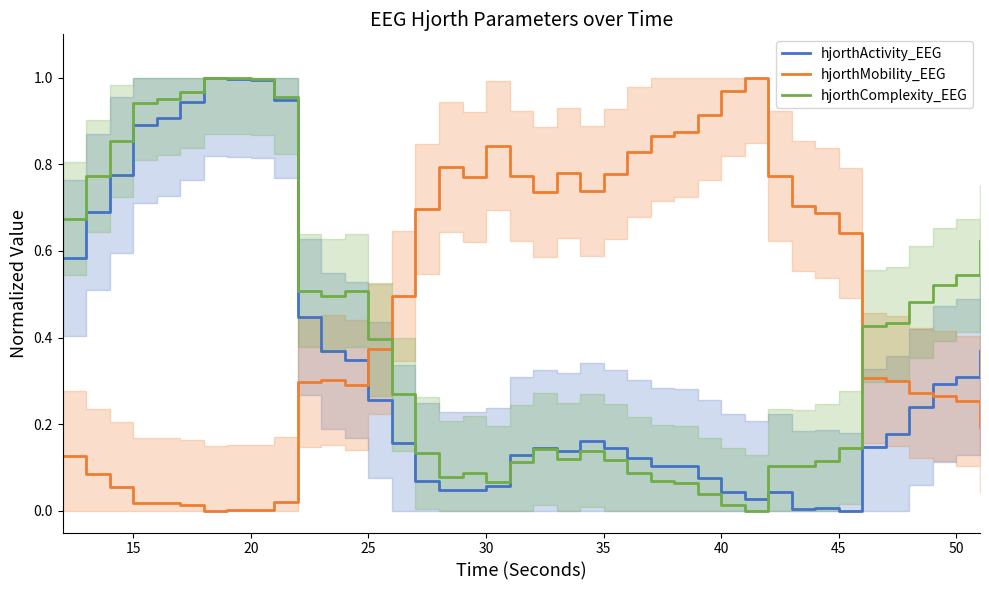

After their last crossing, which series has the higher values: hjorthComplexity_EEG or hjorthMobility_EEG?

hjorthComplexity_EEG